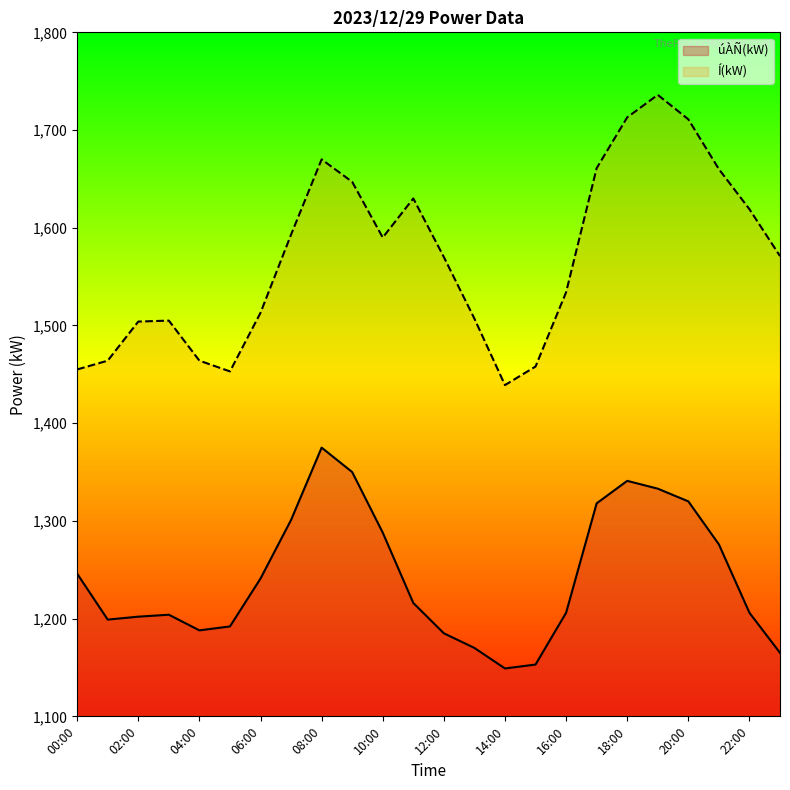

True or false: Í(kW) has more than 0 points higher than both neighbors.

True